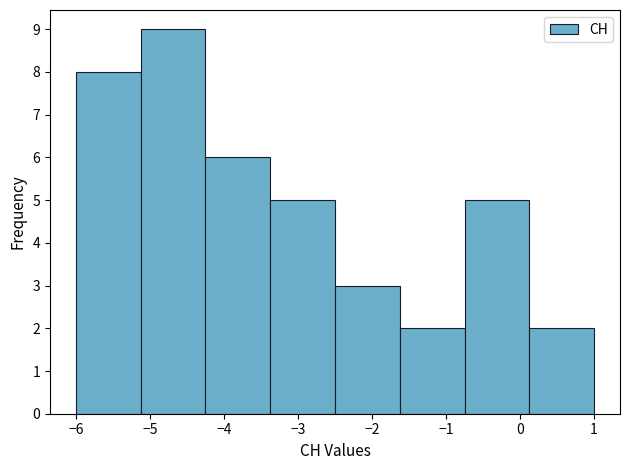

Reading left to right, transcribe this chart: for each bar, give the range it covers on the x-axis and its height. Neither the bar edges nor the heights are printed on the chart, so give them approximately, as read against the axes.

-6.0 to -5.1: 8
-5.1 to -4.2: 9
-4.2 to -3.4: 6
-3.4 to -2.5: 5
-2.5 to -1.6: 3
-1.6 to -0.7: 2
-0.7 to 0.1: 5
0.1 to 1.0: 2